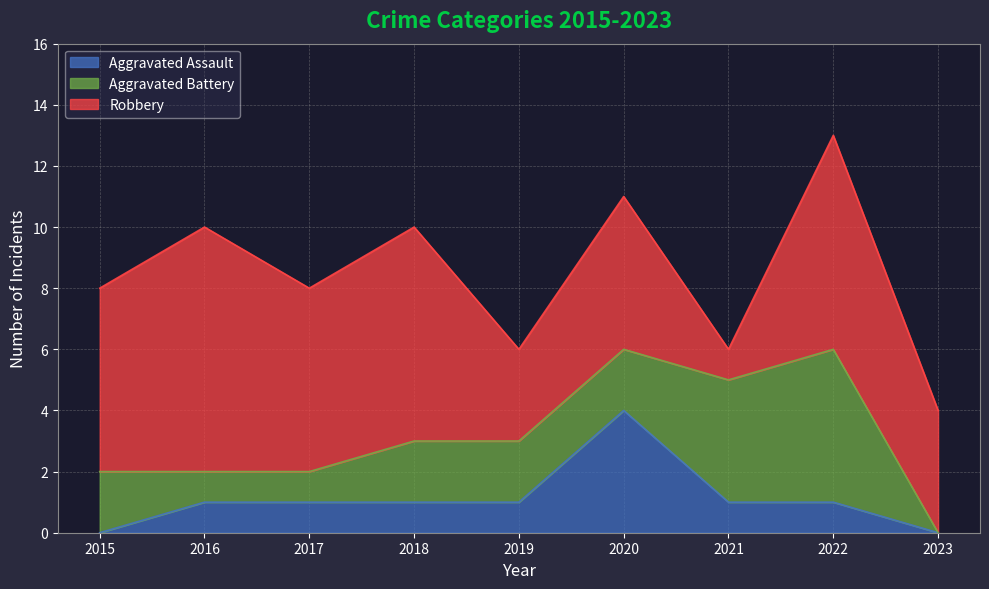

Is the value of Aggravated Battery at 2019 greater than the value of Aggravated Assault at 2021?

Yes